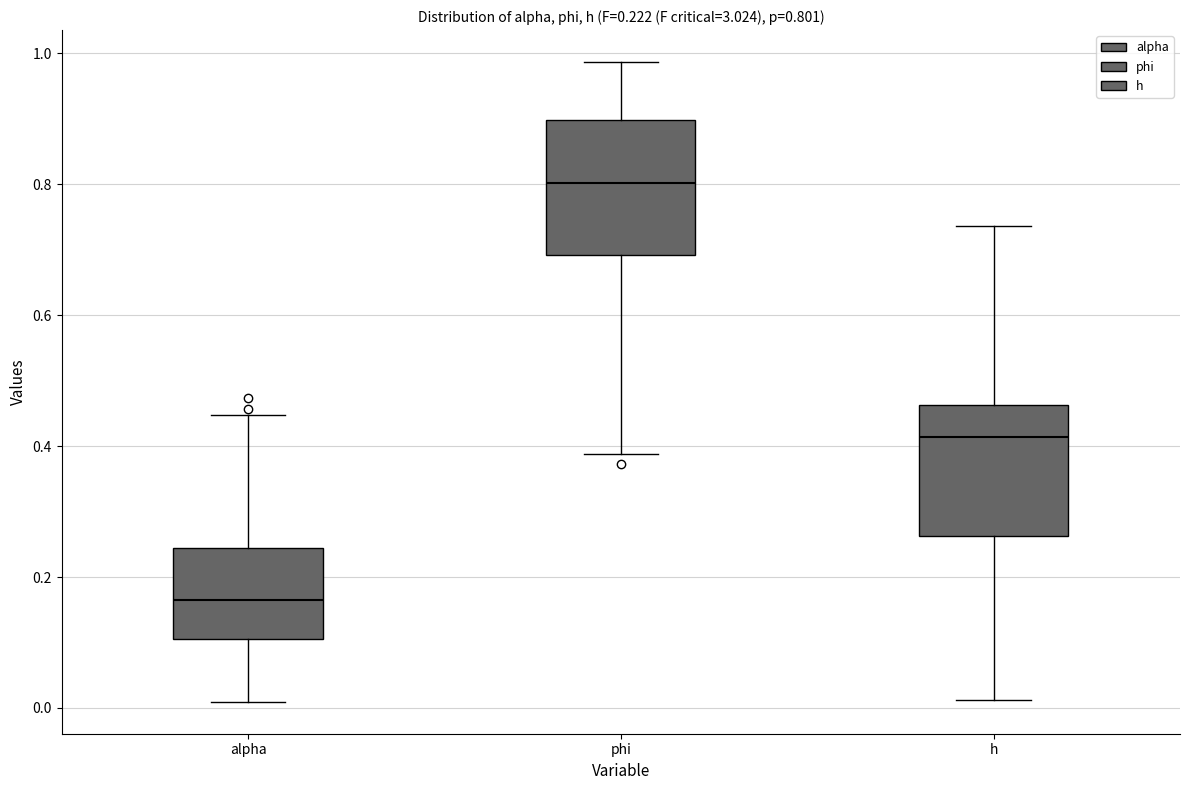

Which box has the highest median line?

phi